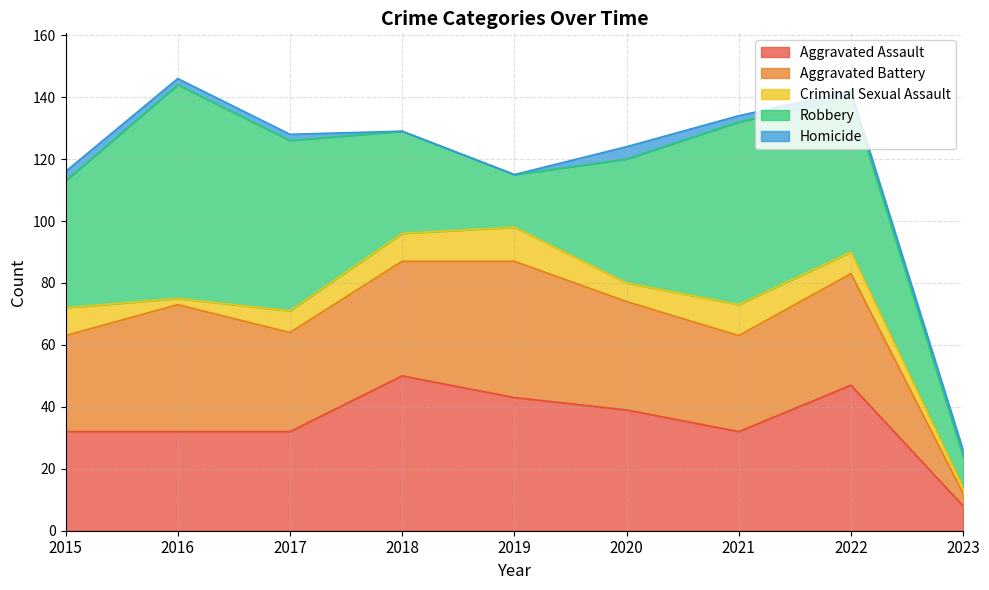

At 2015, list the series in order from smallest to largest.

Homicide, Criminal Sexual Assault, Aggravated Battery, Aggravated Assault, Robbery